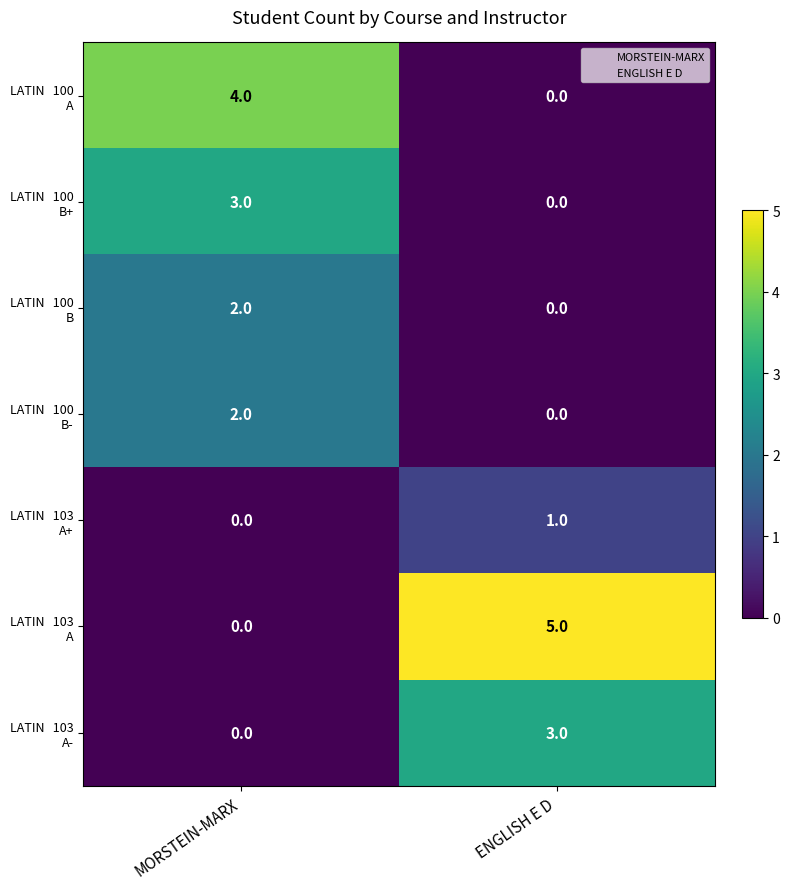

At which category is the sum across all series the highest?

MORSTEIN-MARX